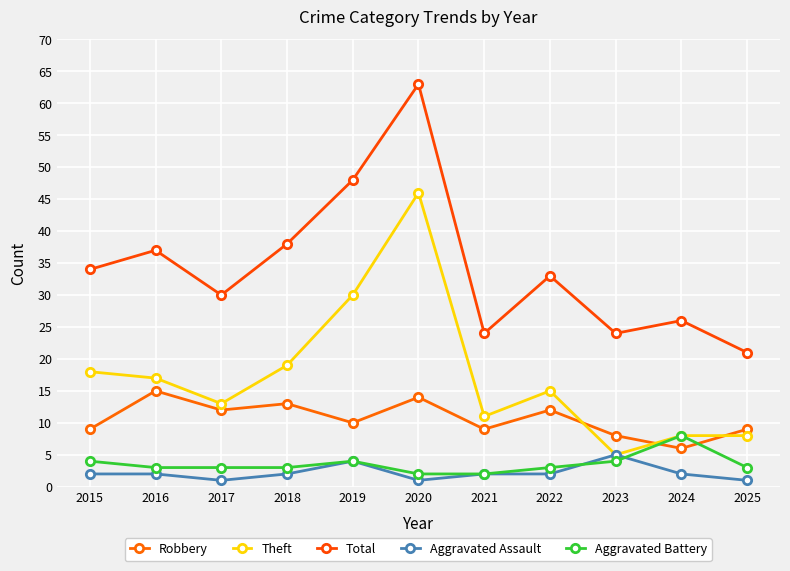

What is the value of the Total point at the 1st from the left?

34